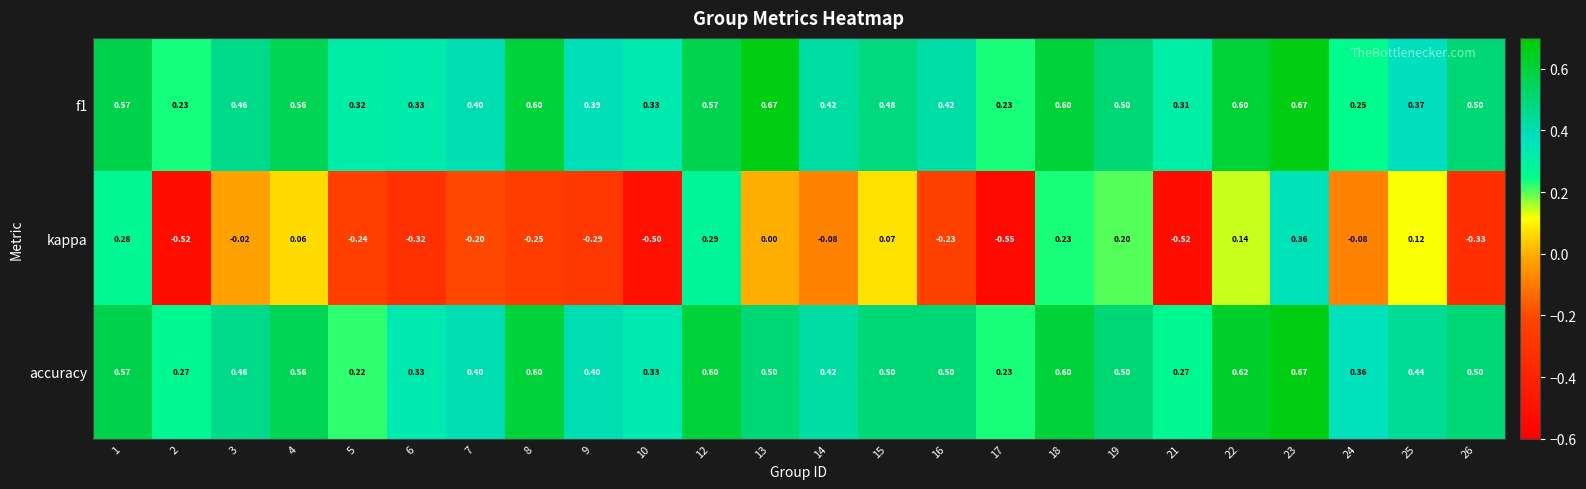

Which series has the largest total across all categories?

accuracy